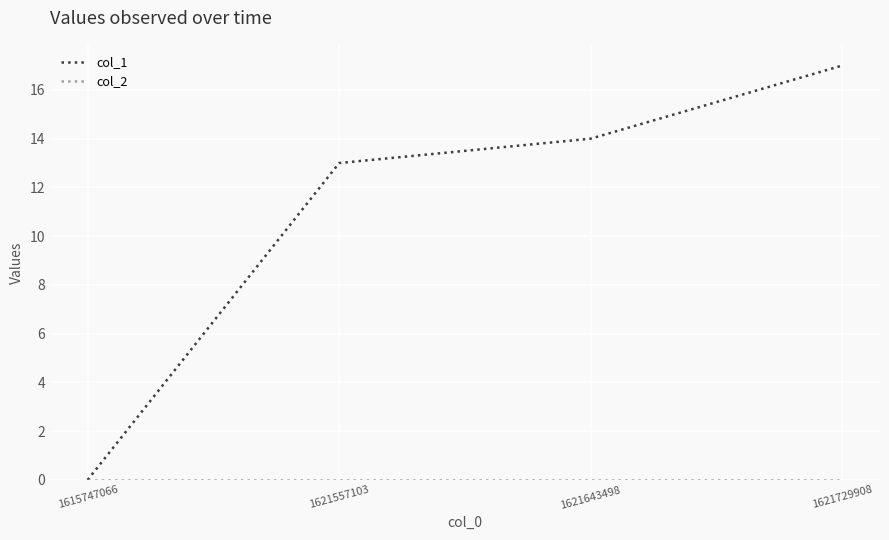

What is the maximum value shown in the chart?

17